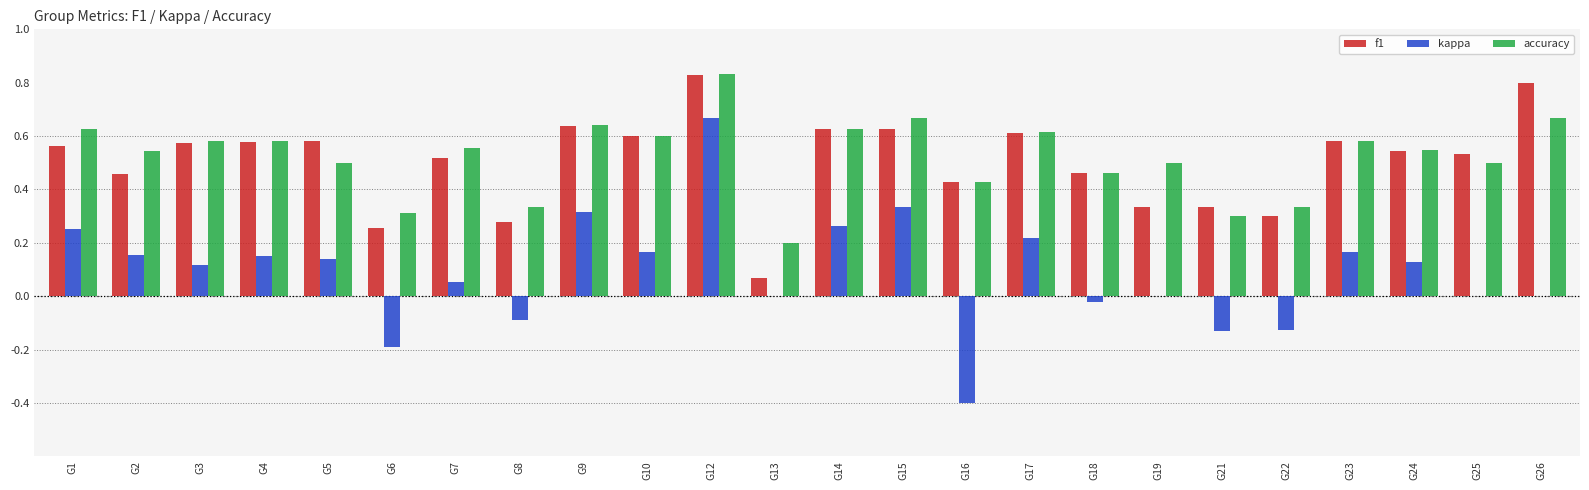

At which label does accuracy reach its peak?

G12